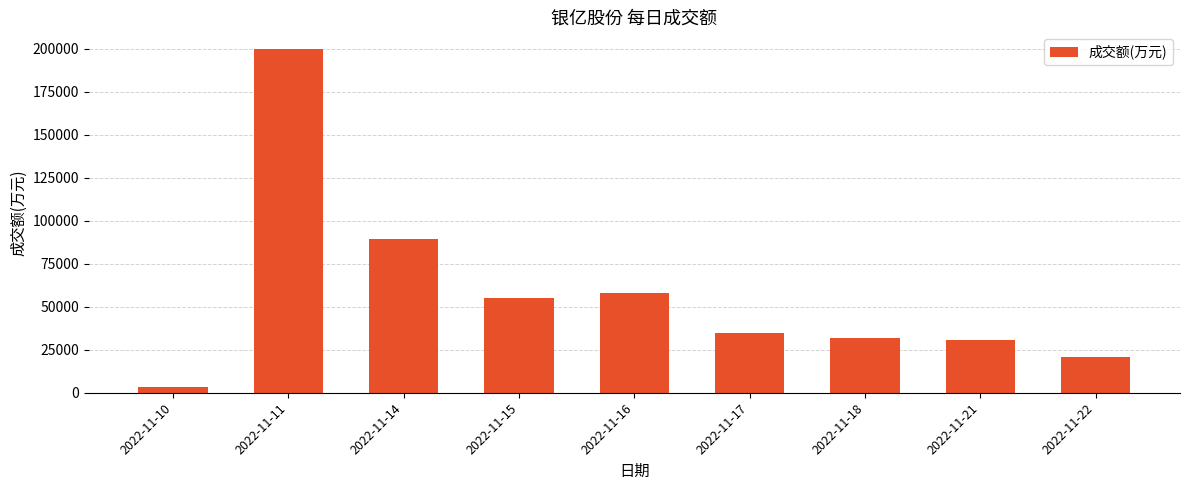

Reading left to right, extract all data points from this chart.

2022-11-10=3118	2022-11-11=199469	2022-11-14=89351	2022-11-15=55017	2022-11-16=58184	2022-11-17=34803	2022-11-18=31620	2022-11-21=30635	2022-11-22=20944